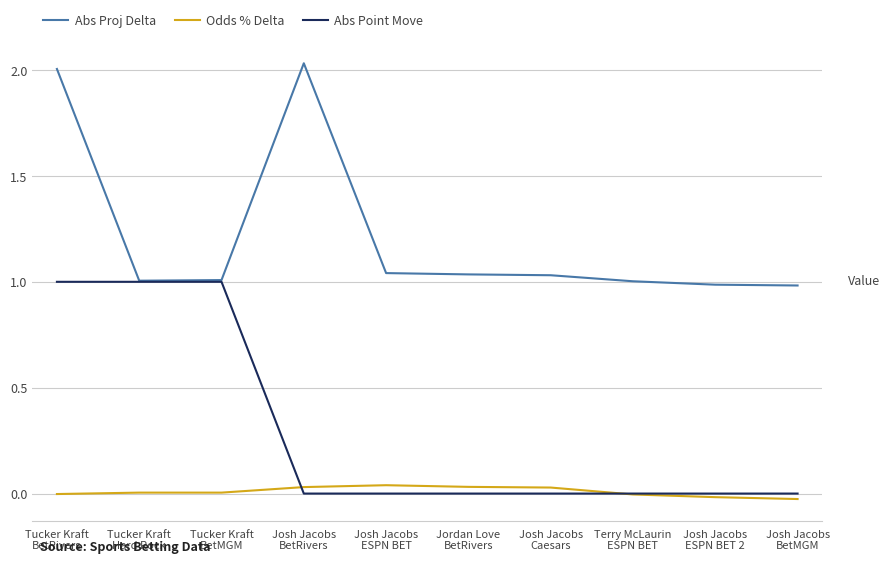

Which series has the widest spread of values?

Abs Proj Delta